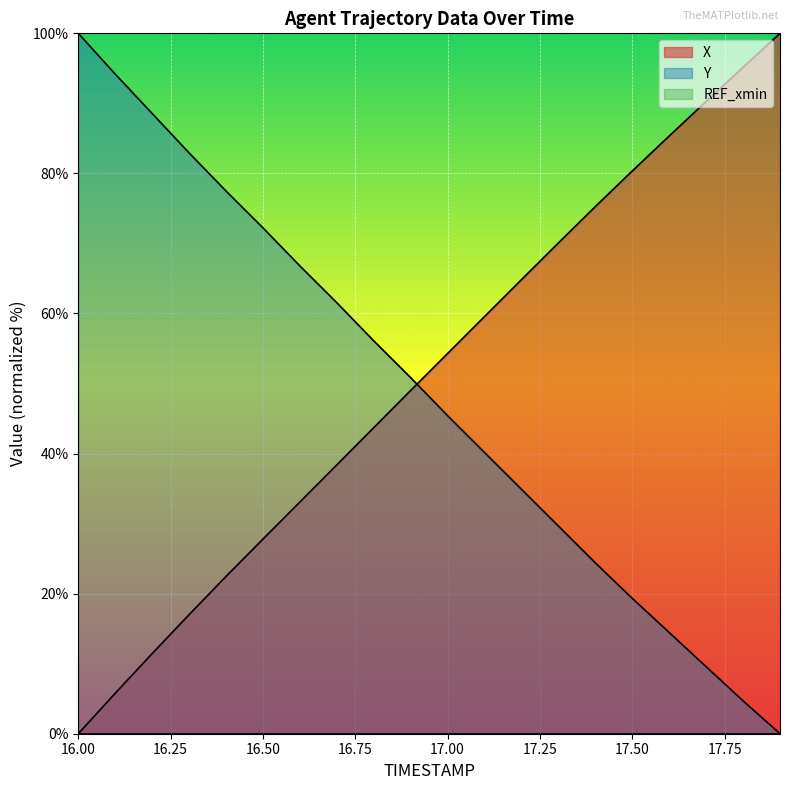

At which label is Y closest to 50?

16.9